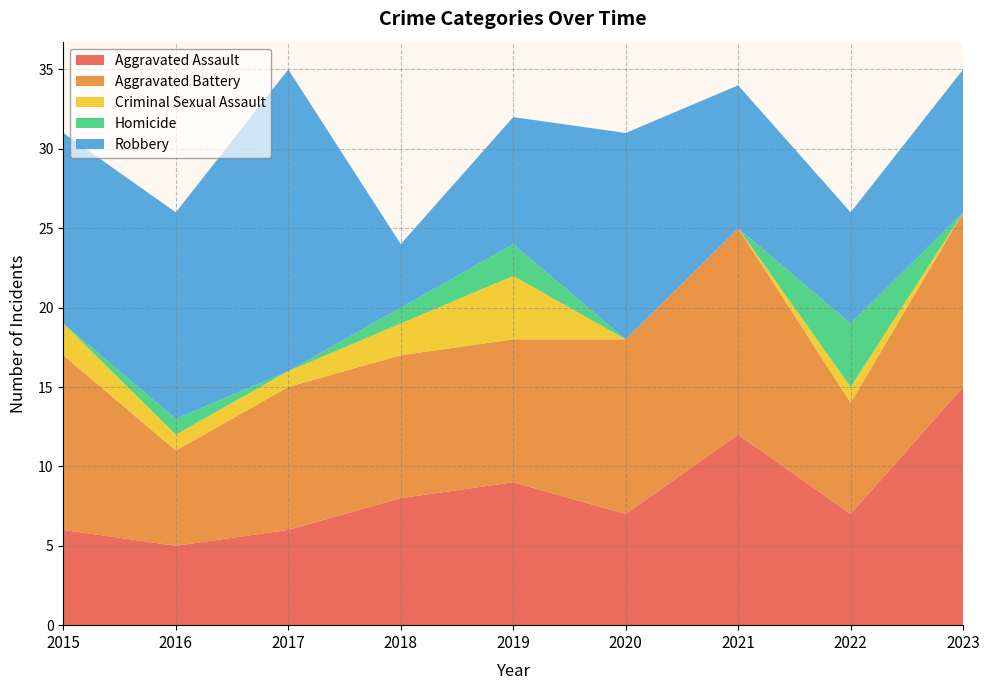

Reading left to right, what are all the values shown in this chart?

Aggravated Assault: 6	5	6	8	9	7	12	7	15
Aggravated Battery: 11	6	9	9	9	11	13	7	11
Criminal Sexual Assault: 2	1	1	2	4	0	0	1	0
Homicide: 0	1	0	1	2	0	0	4	0
Robbery: 12	13	19	4	8	13	9	7	9